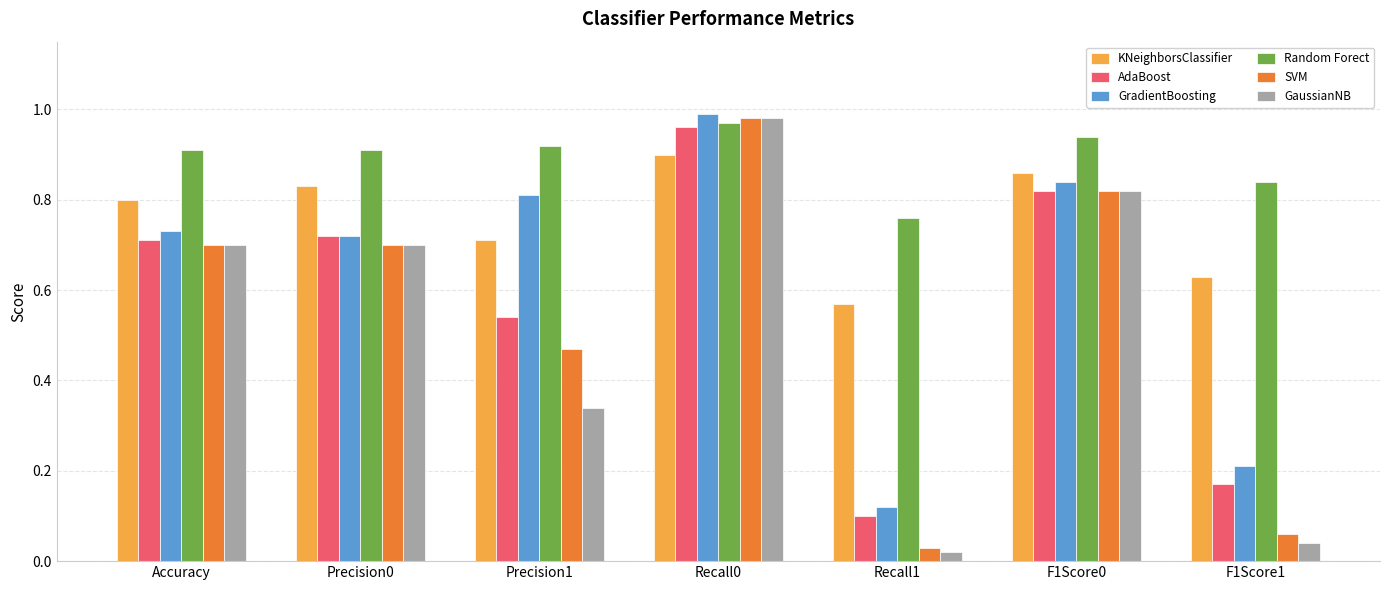

At how many categories does at least one series exceed 0?

7